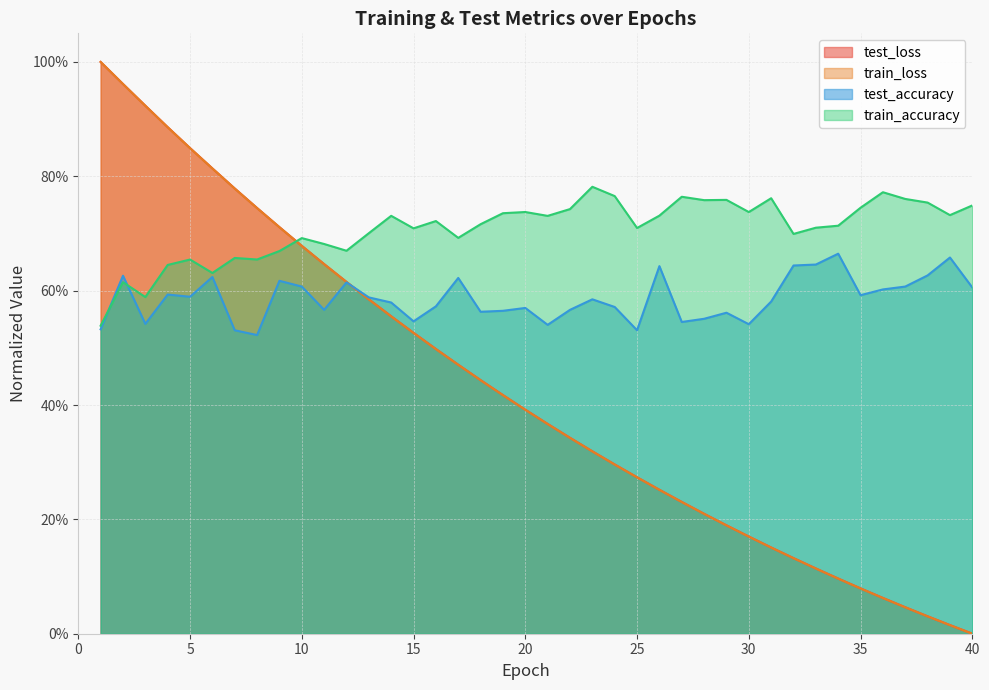

Which series ends up on top after the final intersection of train_loss and test_accuracy?

test_accuracy